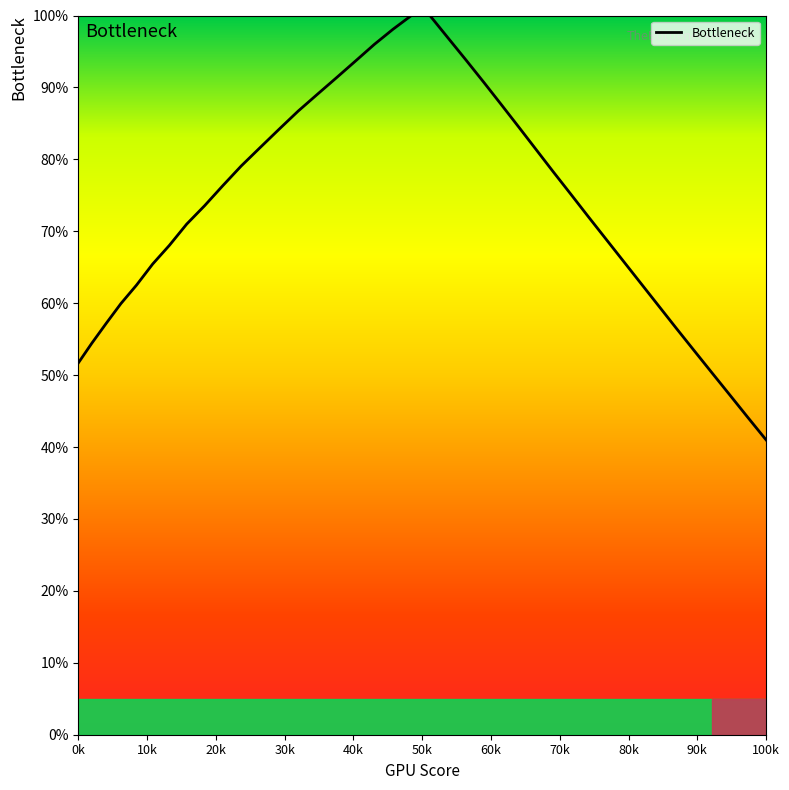

What is the greatest value displayed?

100.0